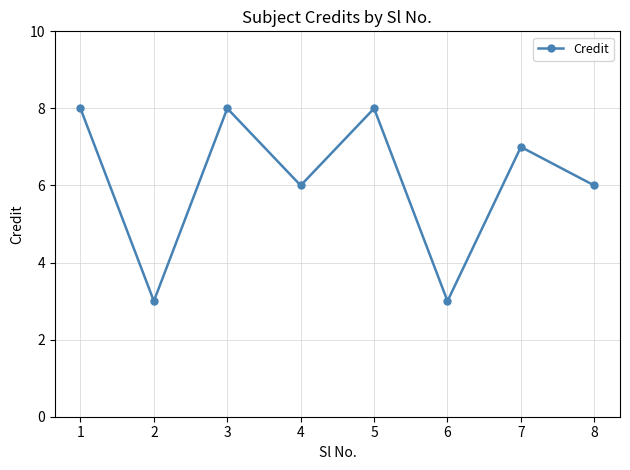

What is the sum of all values?

49